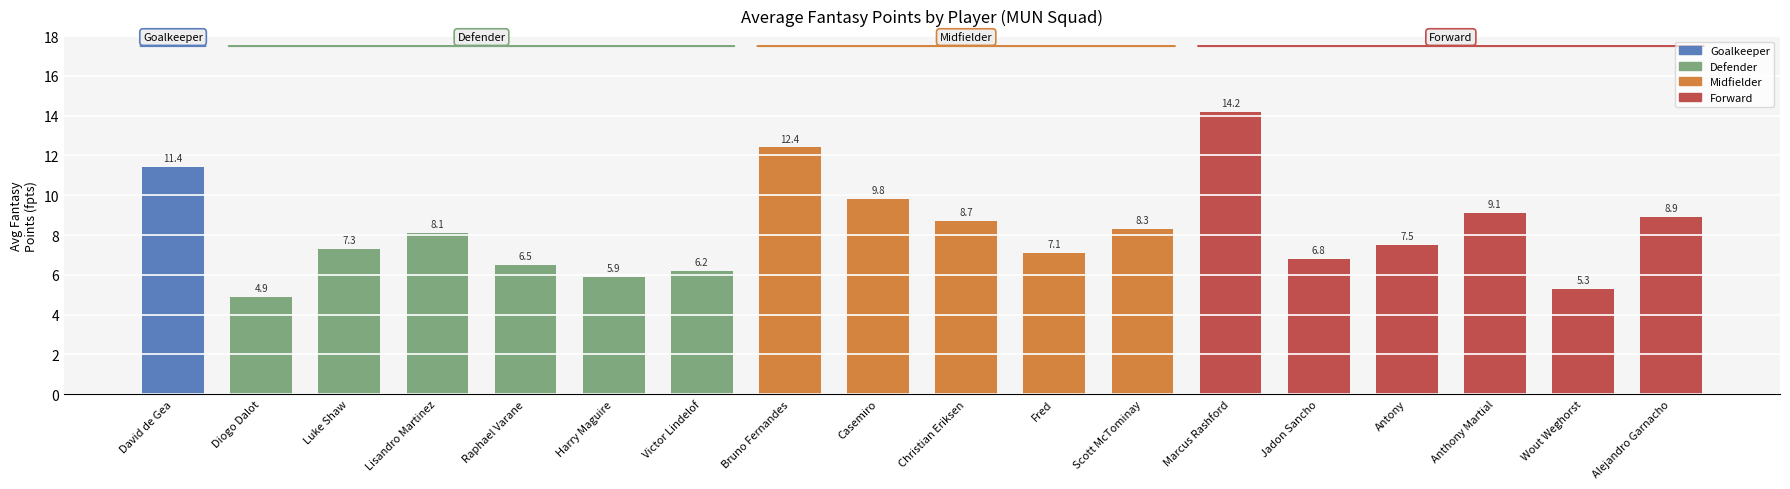

What is the value of the 18th bar from the left?

8.9